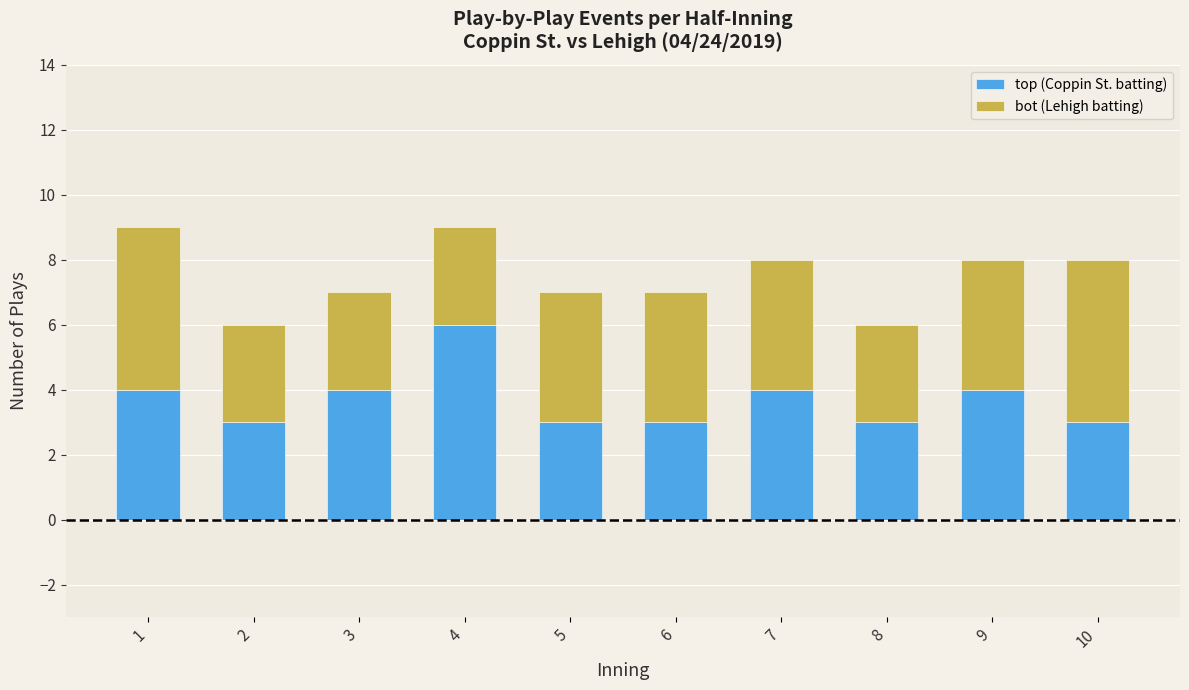

What is the highest value of the top (Coppin St. batting) series?

6